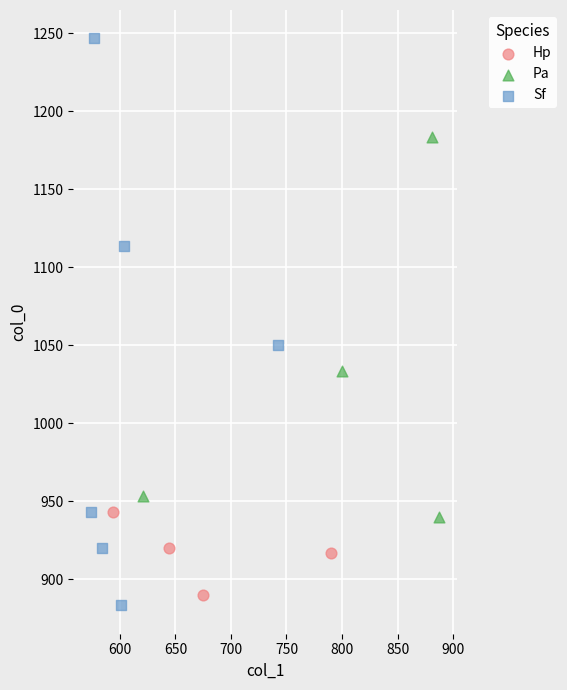

Which series contains the highest Y value?

Sf